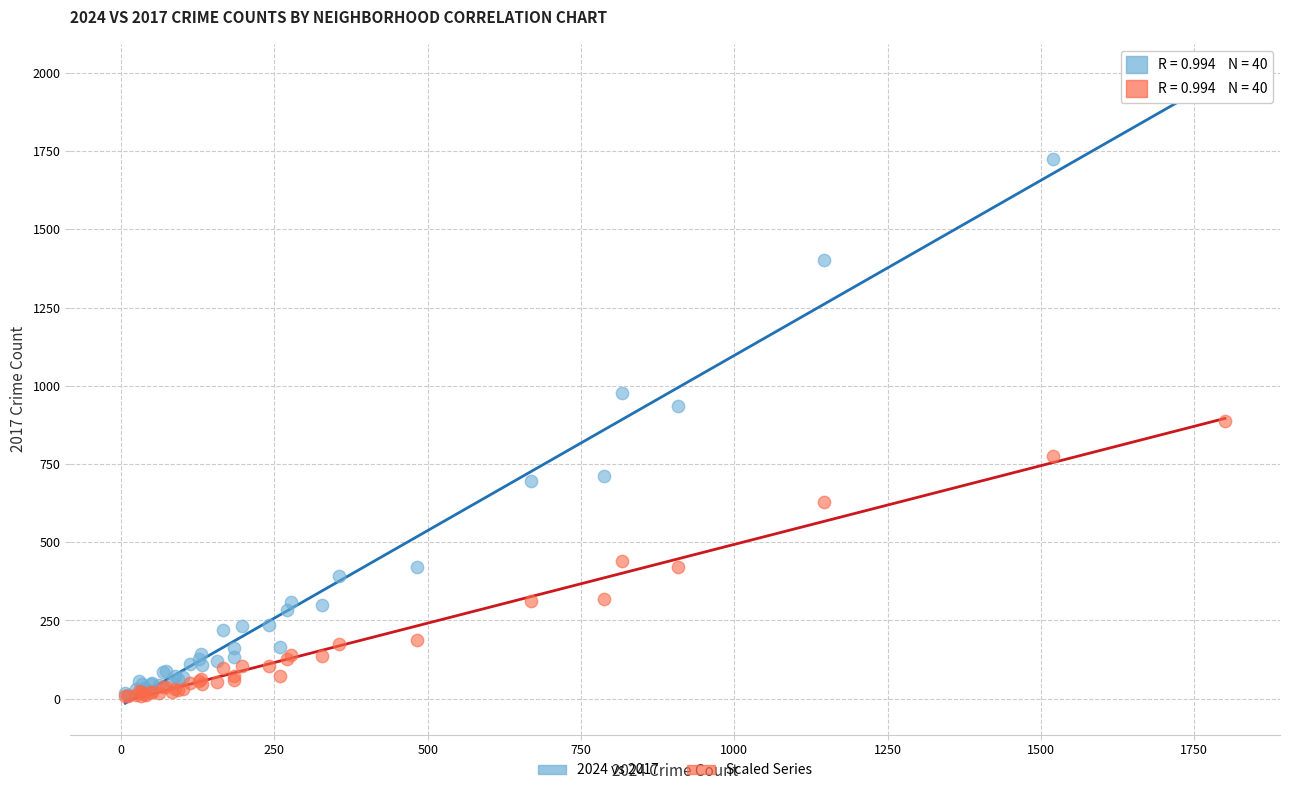

What are all the series names shown in the legend?

2024 vs 2017, Scaled Series